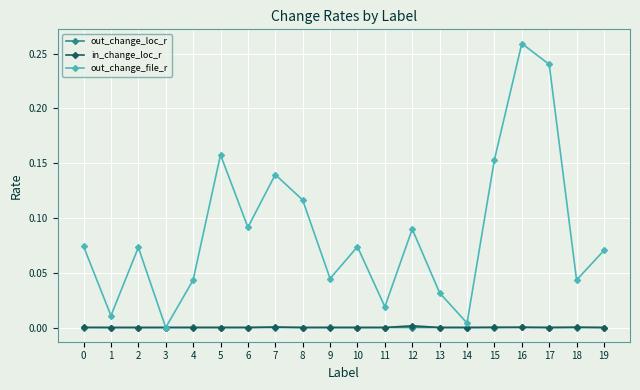

Count the number of categories in the chart.

20